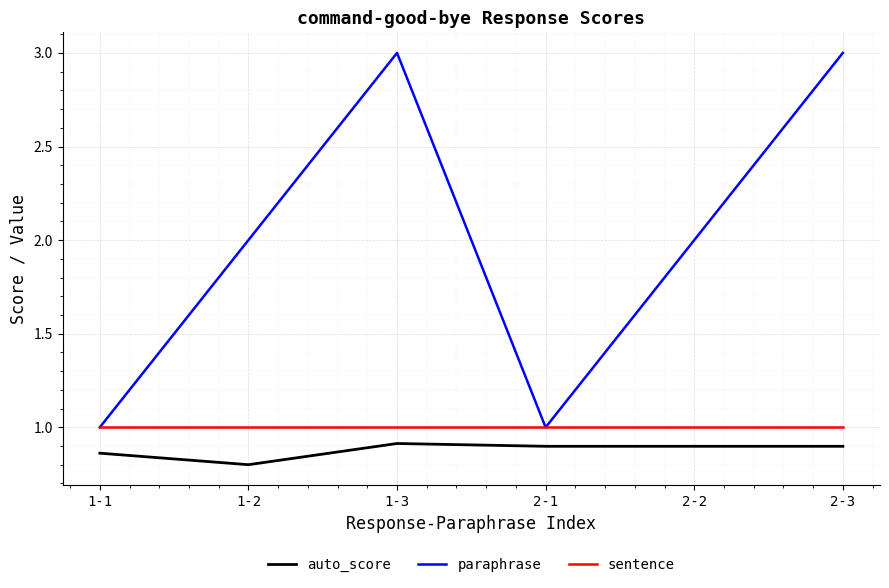

Which series has the largest total across all categories?

paraphrase